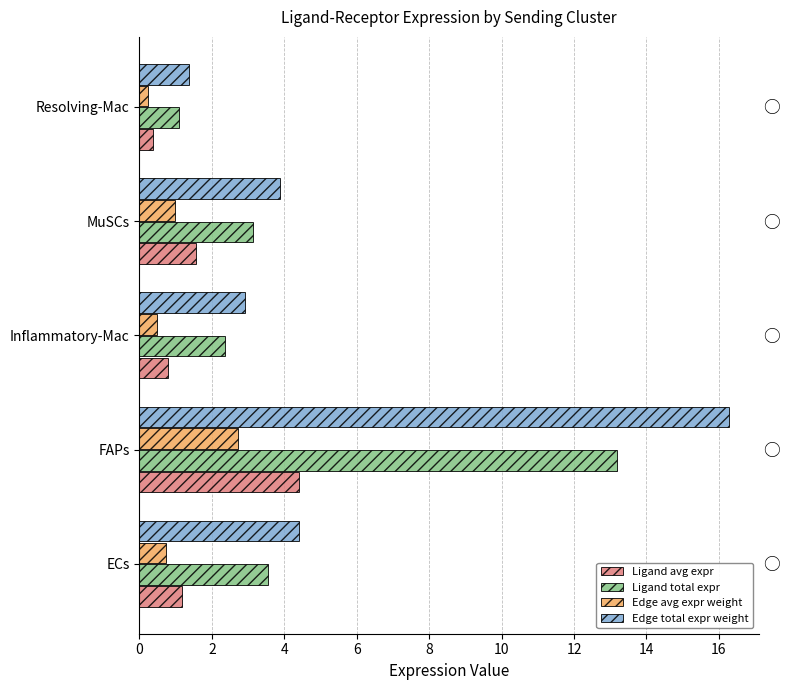

List the series in order of their peak value, lowest first.

Edge avg expr weight, Ligand avg expr, Ligand total expr, Edge total expr weight